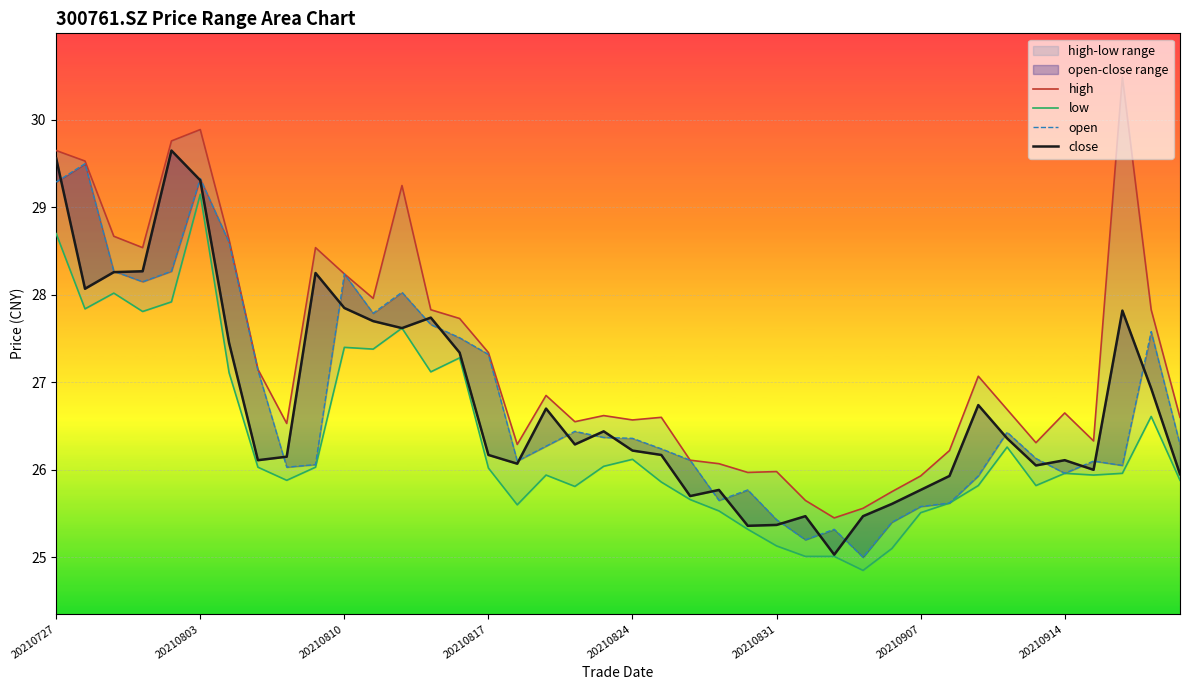

Rank the series at 20210831 from lowest to highest value.

low, close, open, high